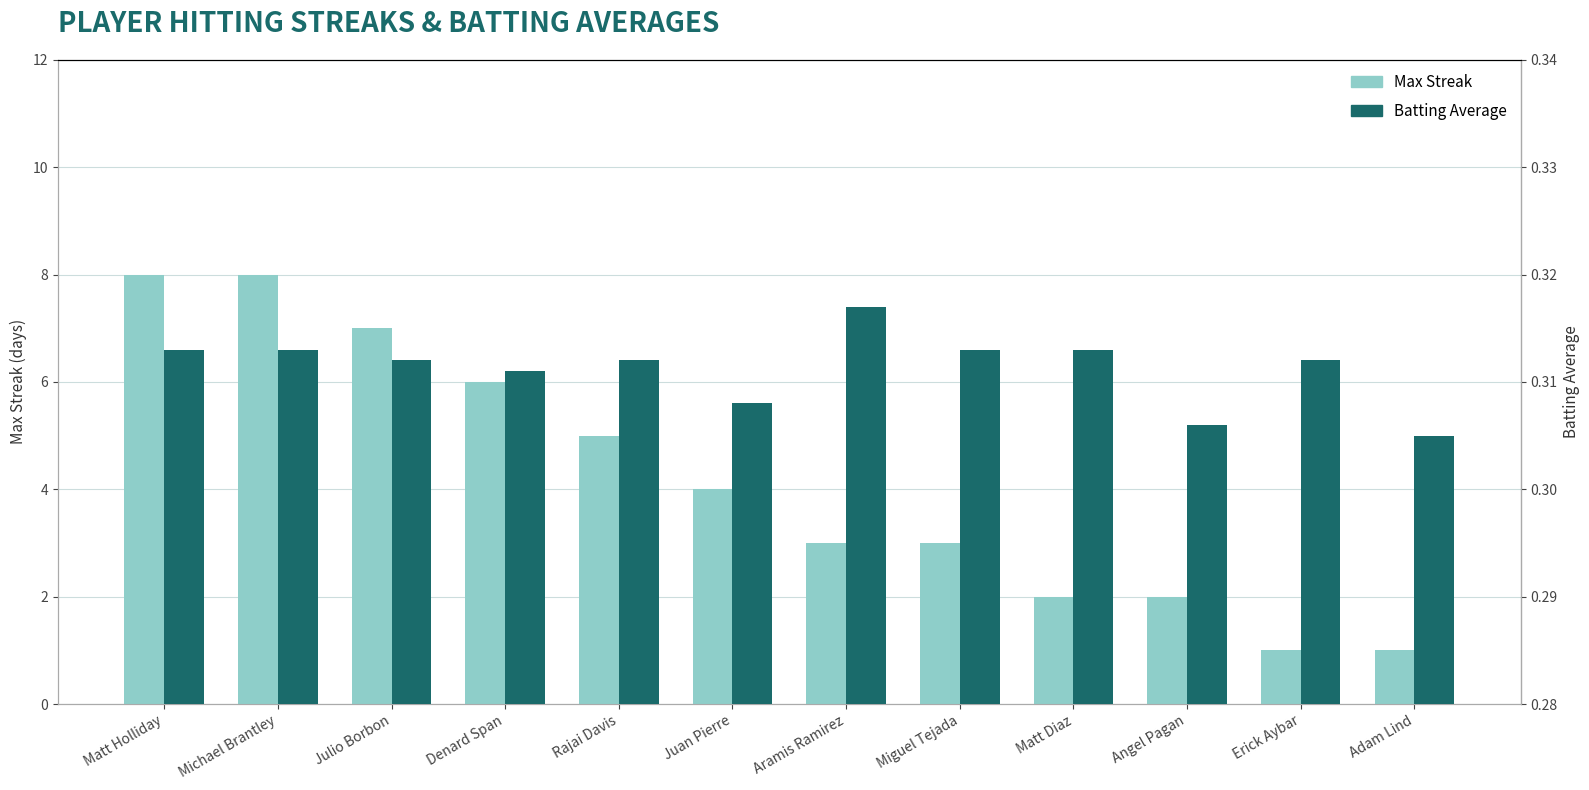

True or false: Max Streak has a value of 4.1 at Aramis Ramirez.

False